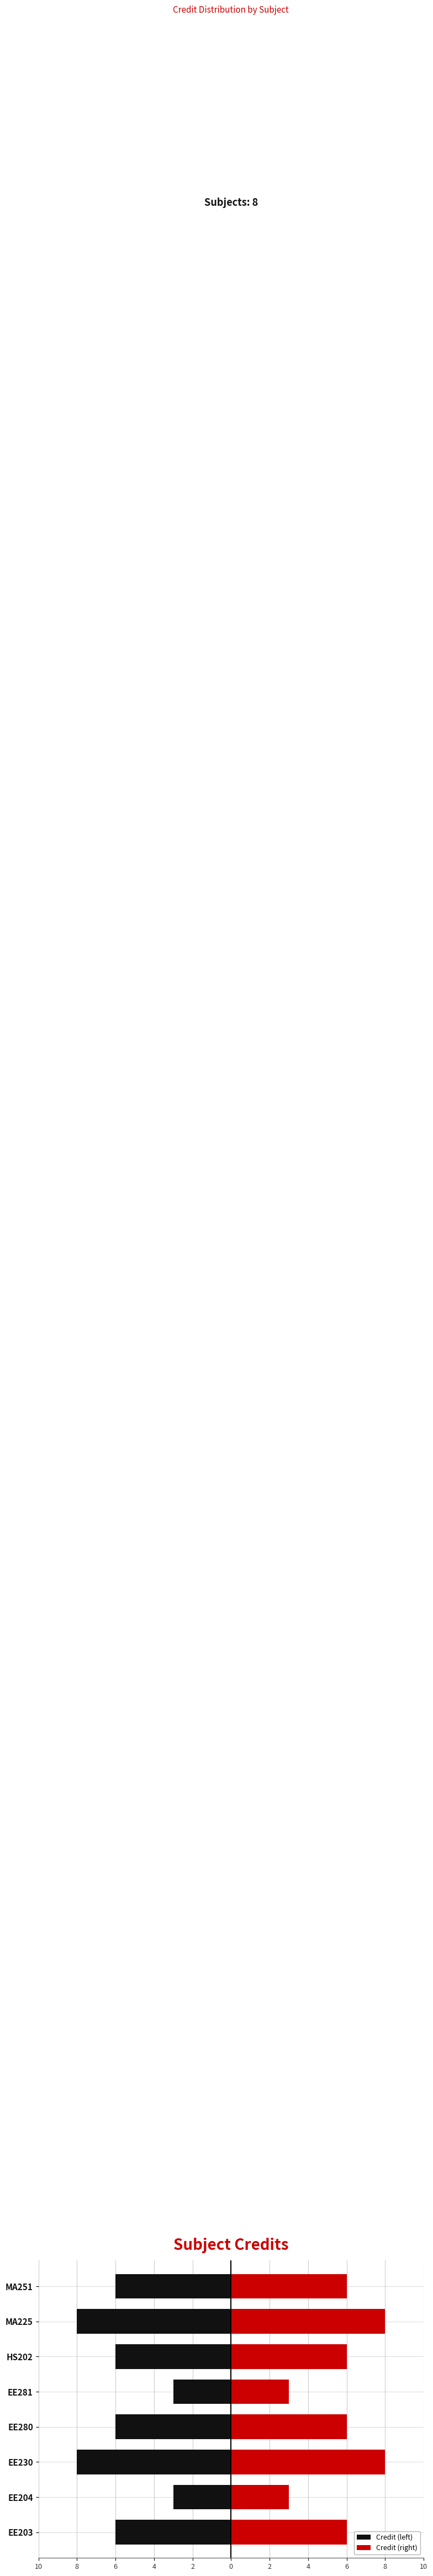

How many groups of bars are there?

8